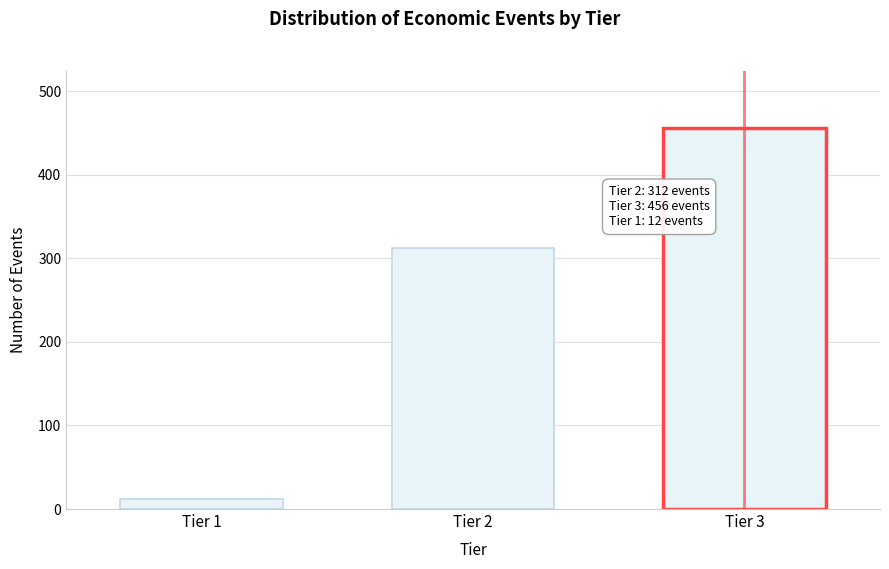

Reading left to right, what are all the values shown in this chart?

12	312	456